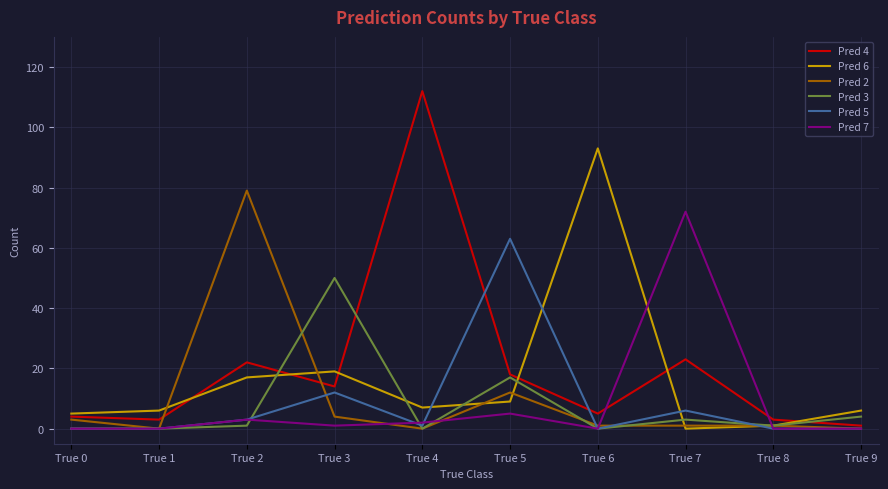

What is the highest value of the Pred 6 series?

93